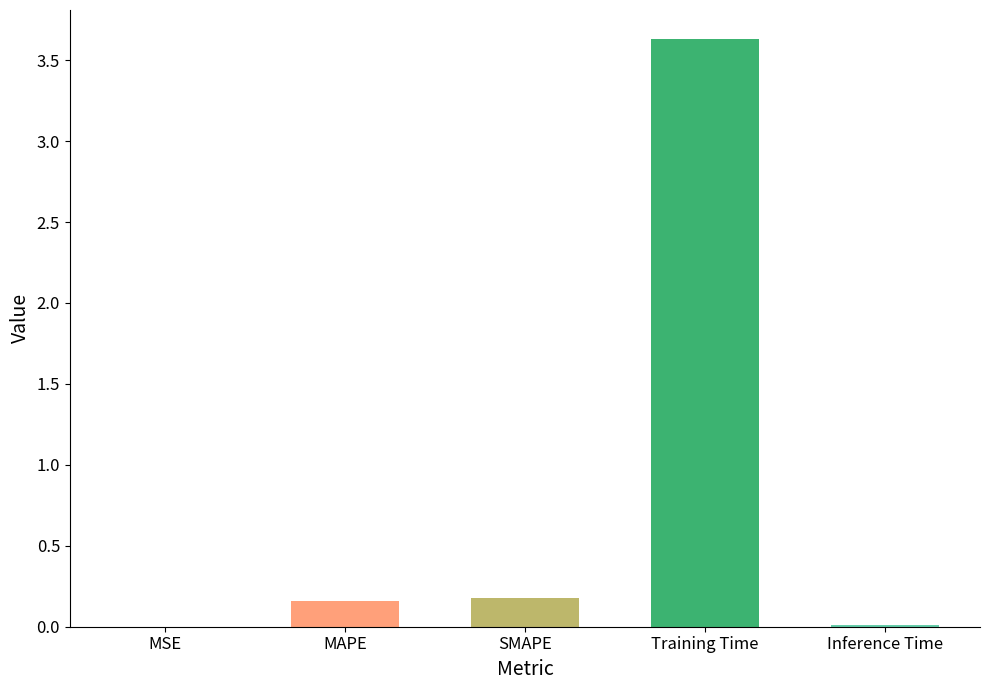

What is the change in value from MSE to SMAPE?

+0.2